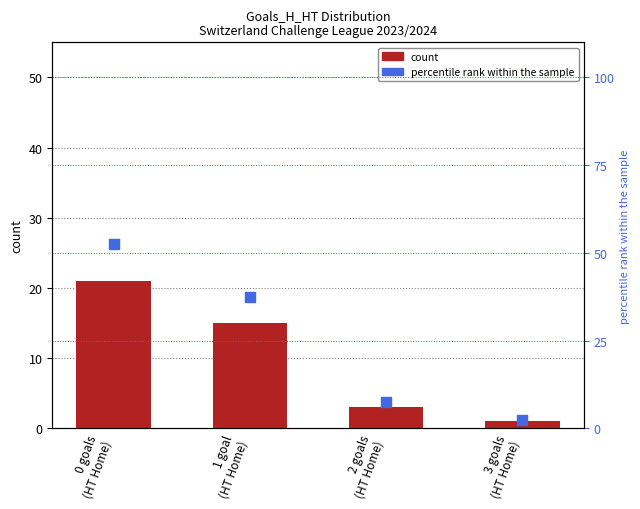

What are all the series names shown in the legend?

count, percentile rank within the sample